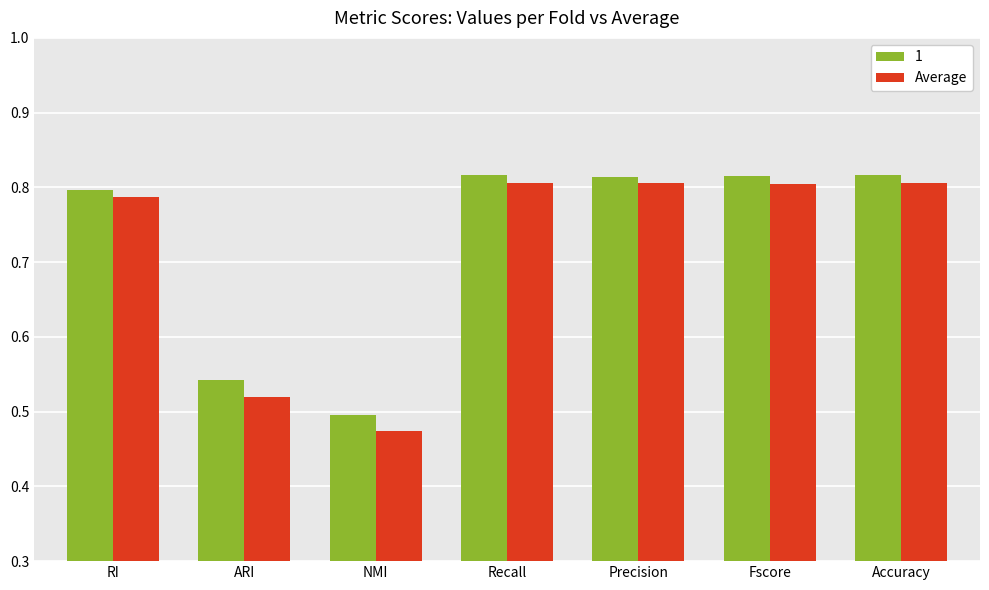

Count the 1 values in the range 0 to 1.

7